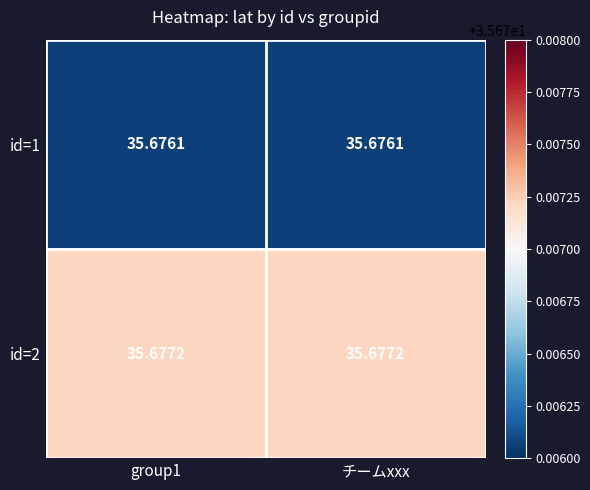

Is the value of id=2 at group1 greater than the value of id=1 at group1?

Yes